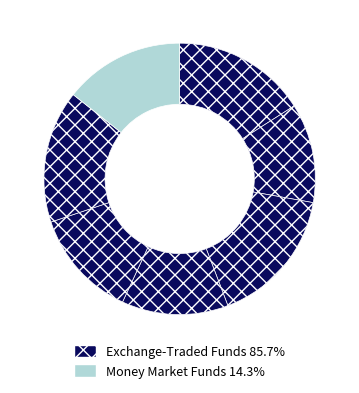

Count the number of slices in the pie.

7